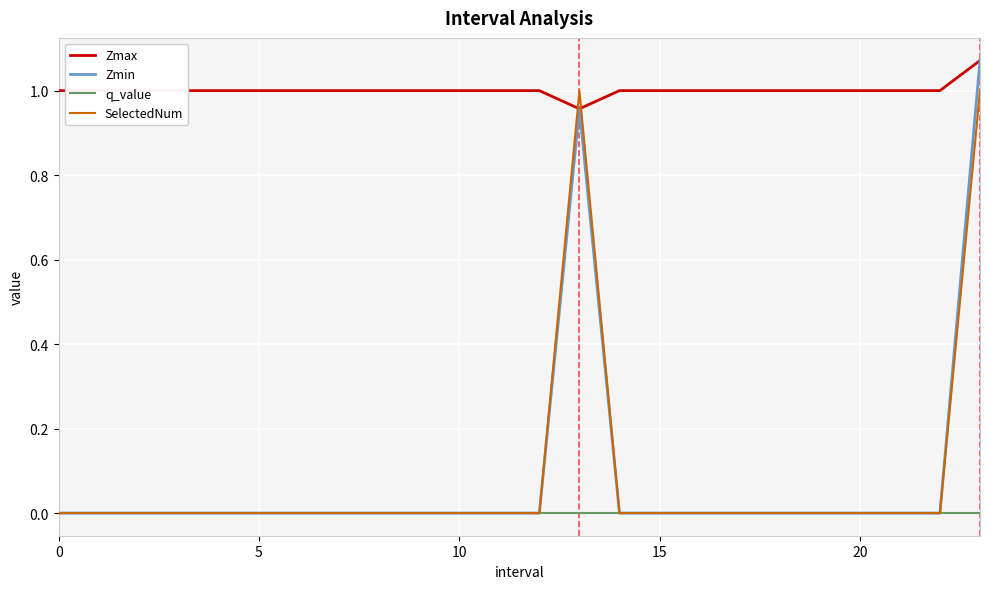

Is this an area chart (filled region under the line)?

No